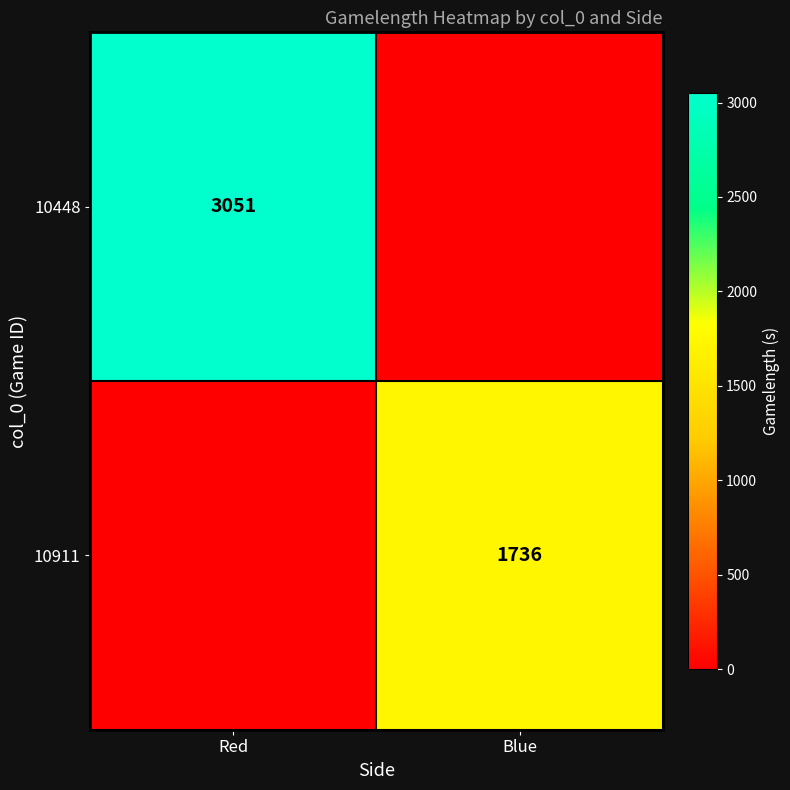

True or false: 10911 has a value of 638 at Blue.

False